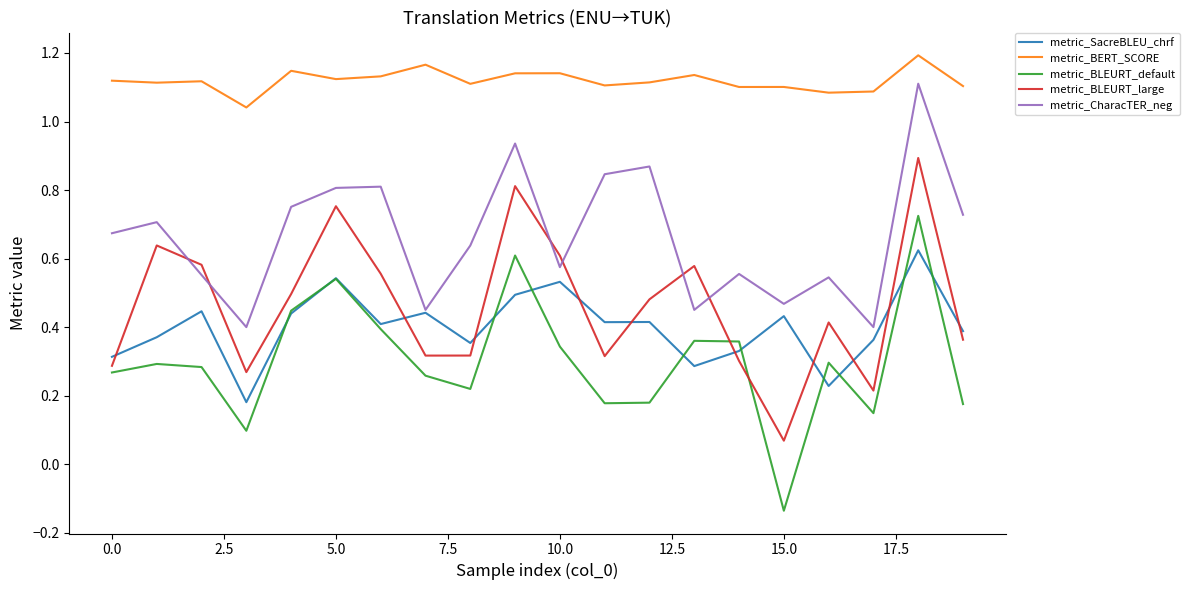

Which series has the largest total across all categories?

metric_BERT_SCORE